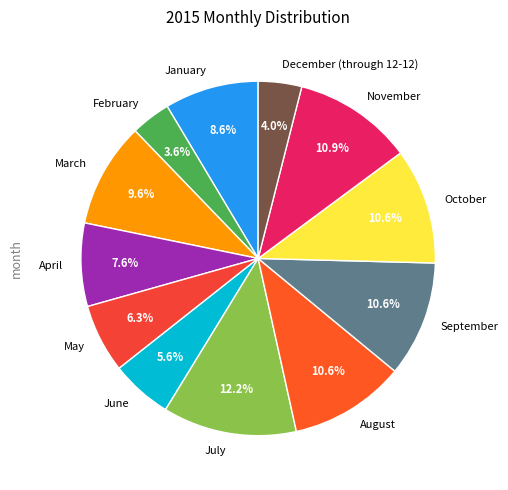

What is the largest slice in the pie chart?

July